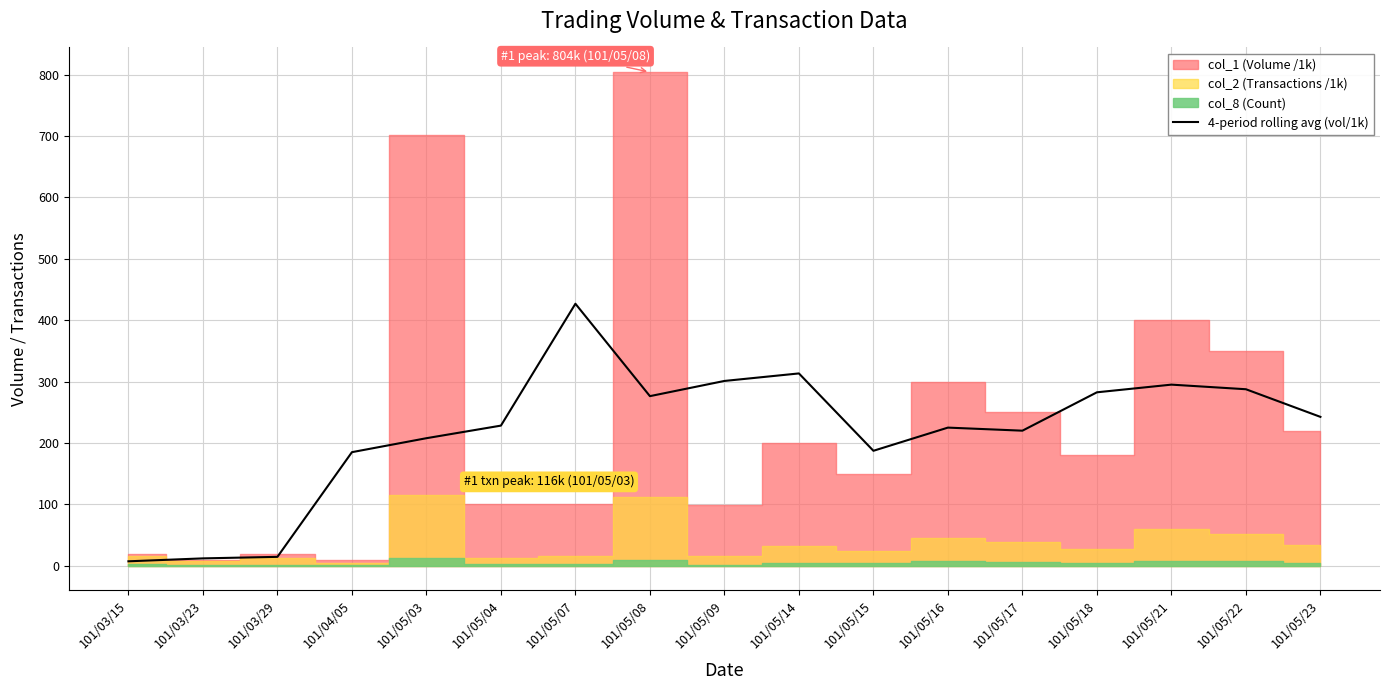

What is the approximate value at 101/03/29?

14.5